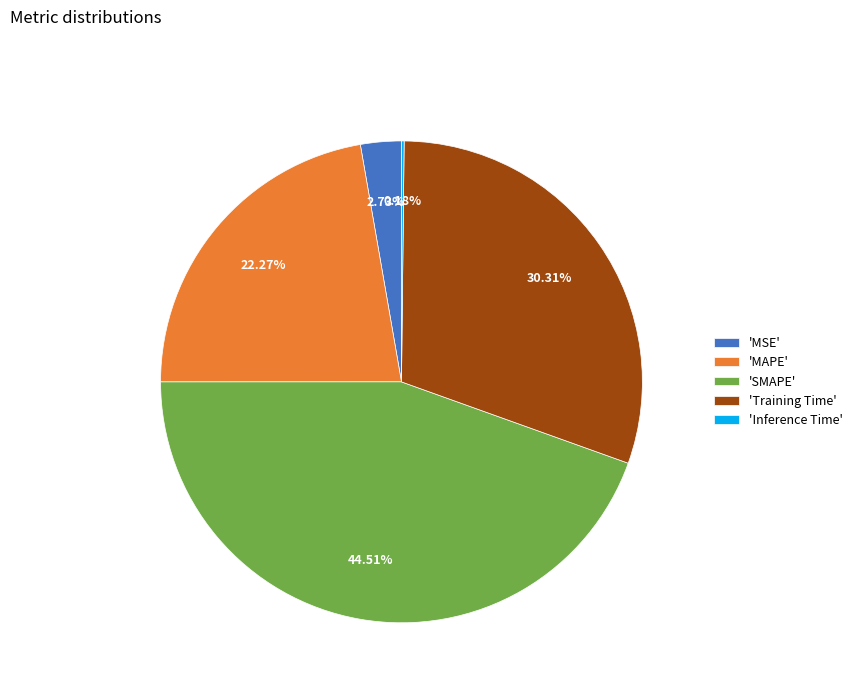

Which category has the biggest portion of the pie?

'SMAPE'